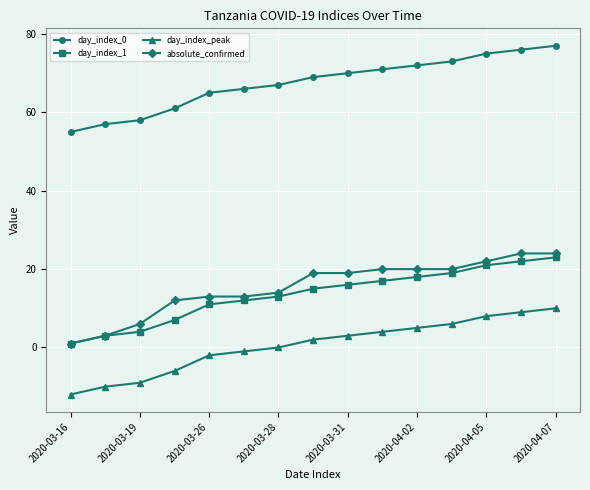

Which series has the largest range (max minus min)?

absolute_confirmed